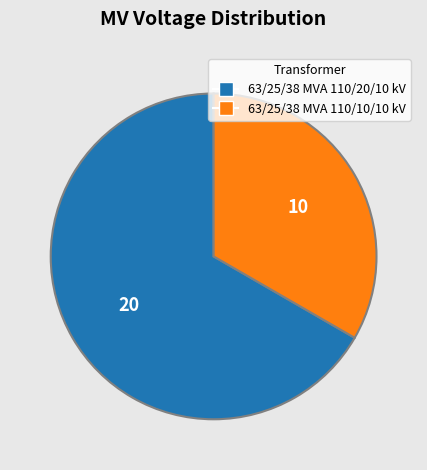

How many segments does this pie chart have?

2